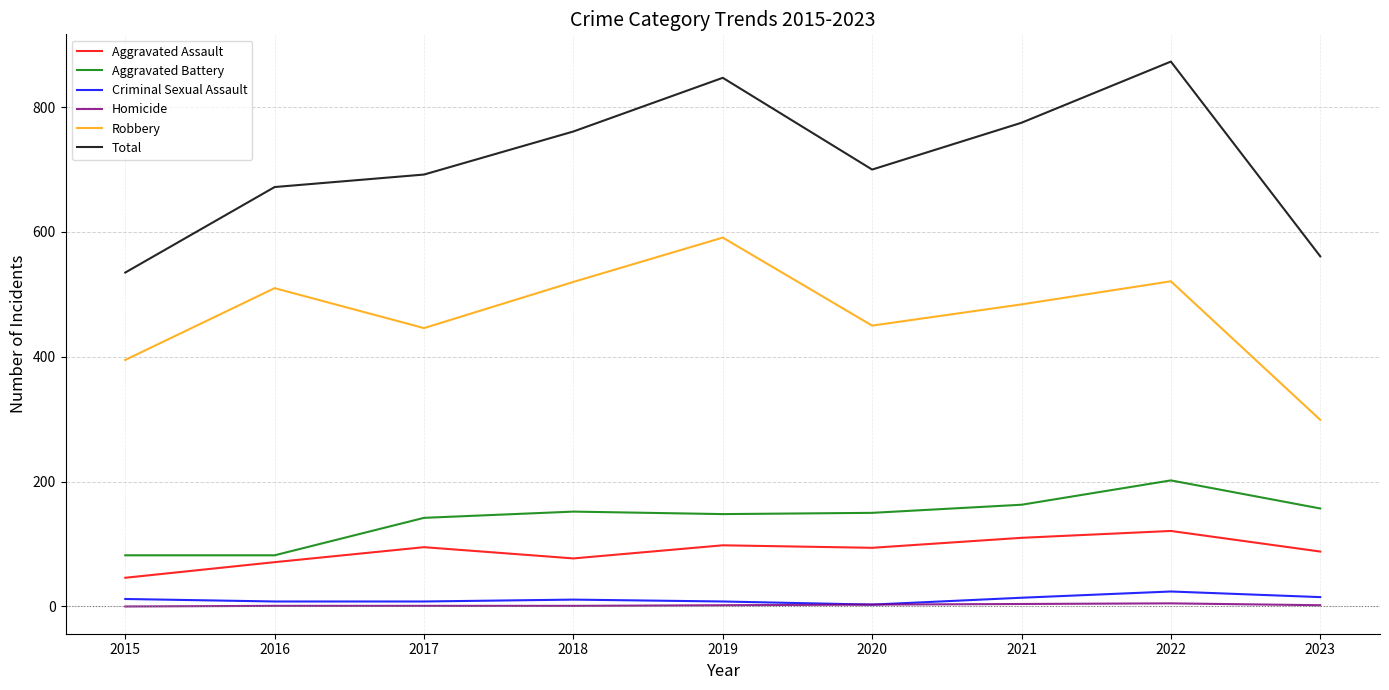

Between 2020 and 2022, which series saw the biggest shift?

Total